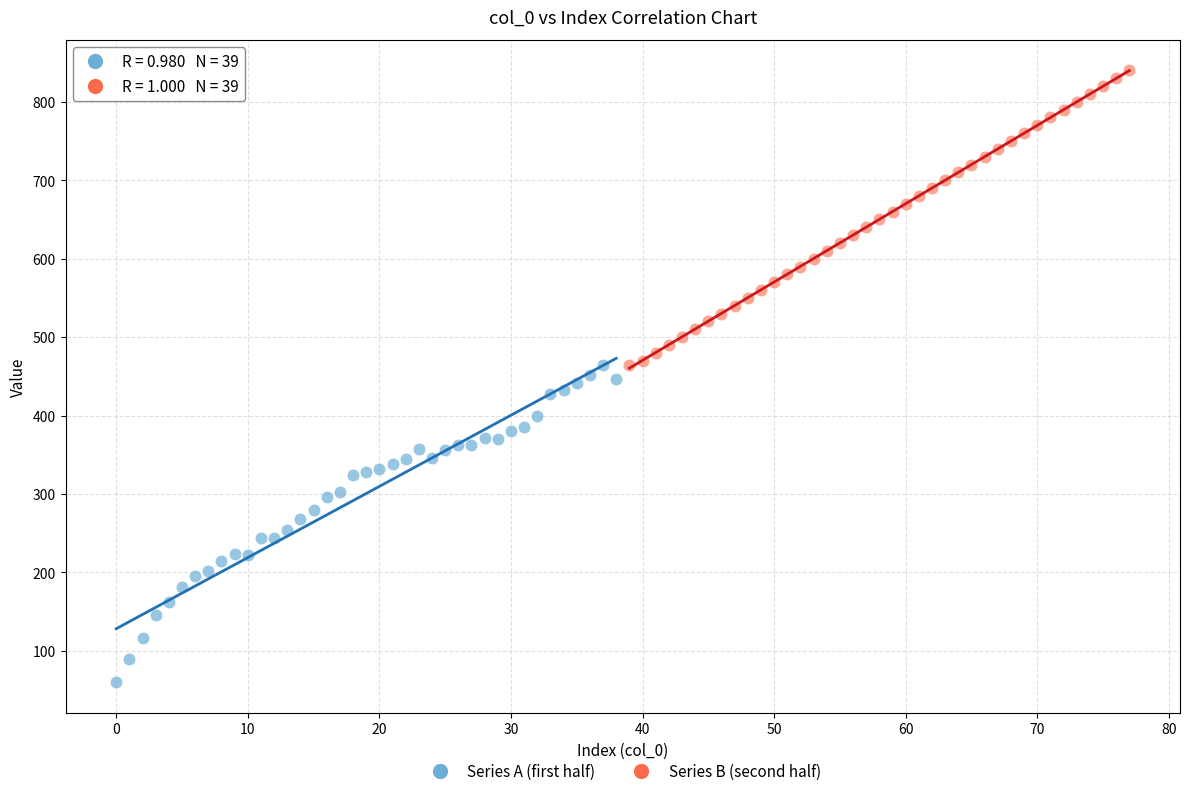

What are all the series names shown in the legend?

Series A (first half), Series B (second half)